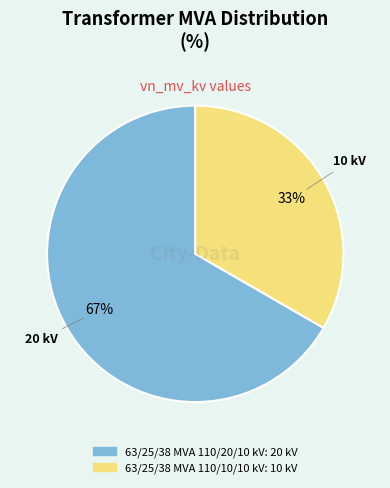

To the nearest percent, what is the average slice percentage?

50%